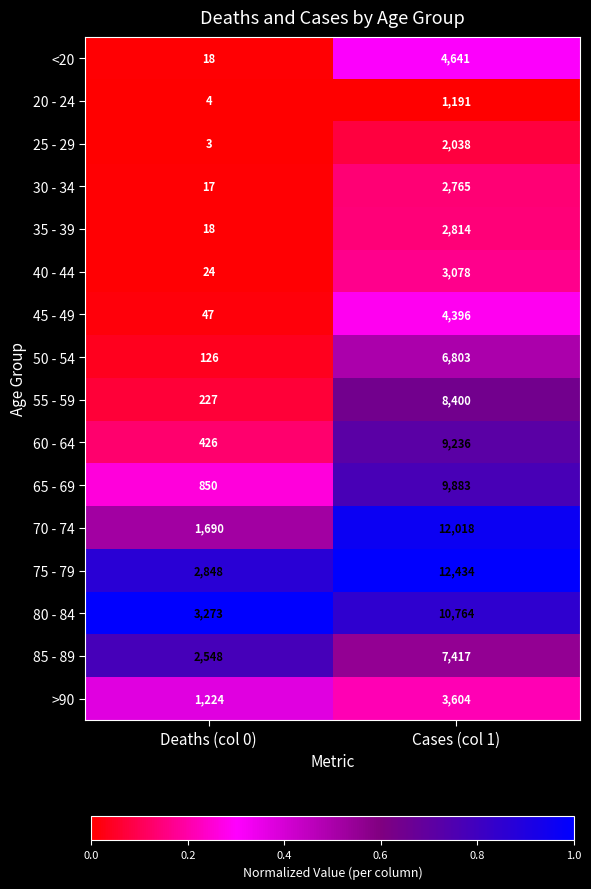

Is it true that 20 - 24 equals 4 at Deaths (col 0)?

True